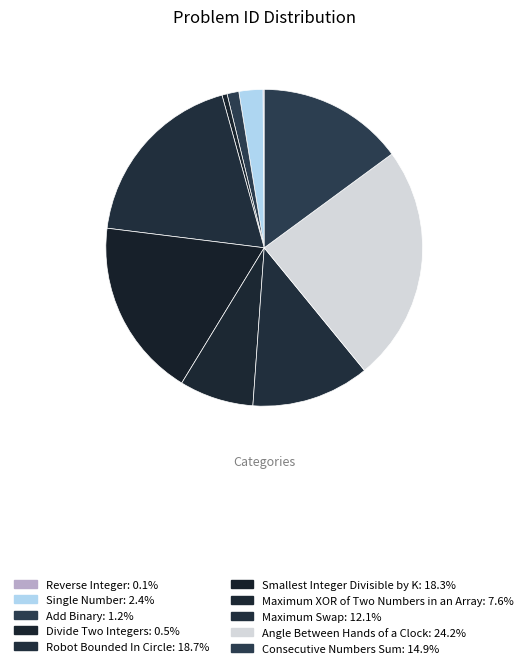

Does any single category account for the majority?

No